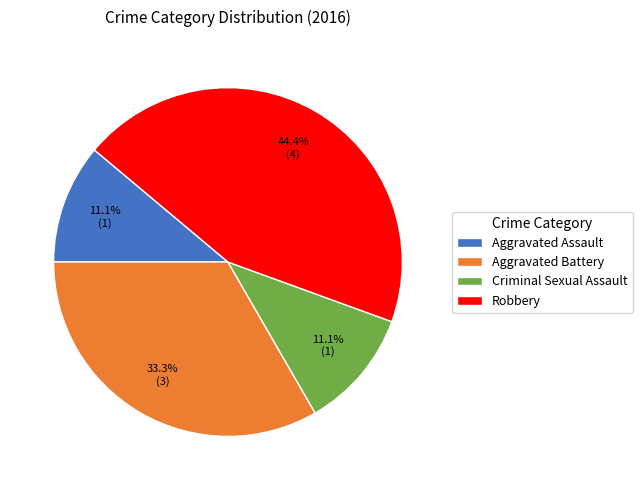

What percentage is the Aggravated Assault slice, to the nearest percent?

11%